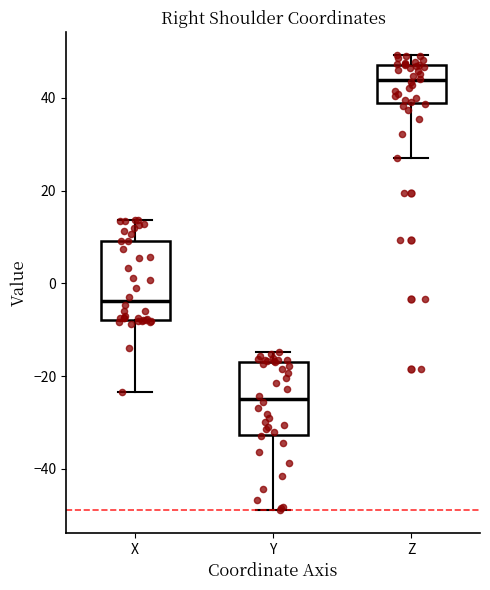

Where does the upper whisker of the box for Y end on the y-axis? The values are not printed on the chart, so give them approximately, as read against the axis.

-14